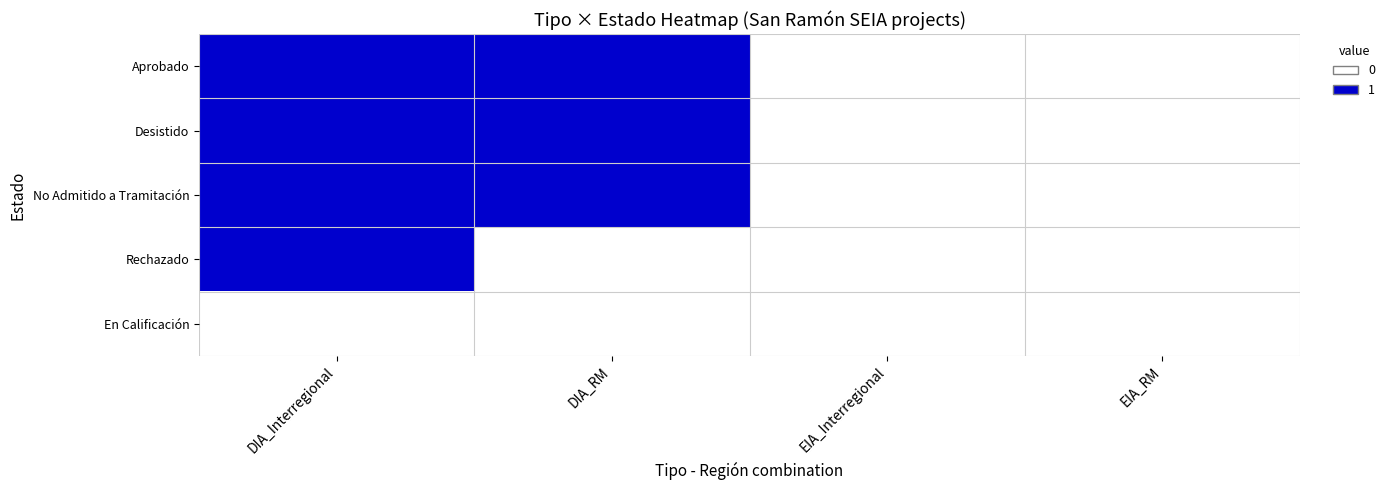

Which has a higher value, EIA_RM or DIA_Interregional?

DIA_Interregional